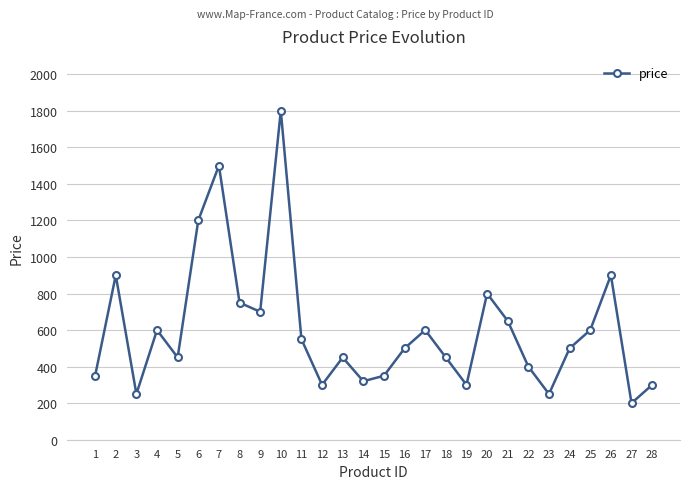

Which category has the lowest value across all series?

27